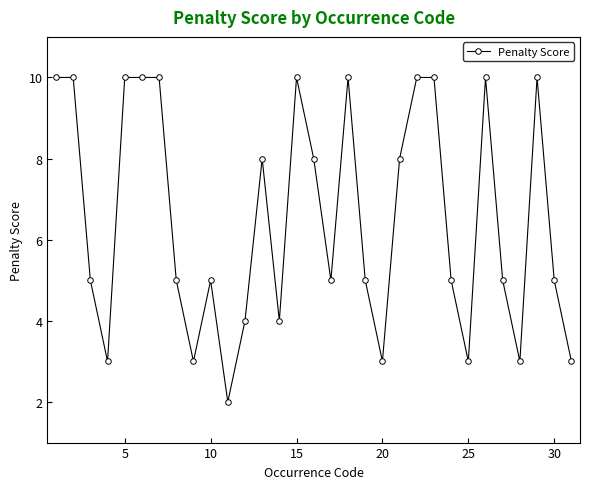

True or false: the data has more than 2 interior local peaks.

True